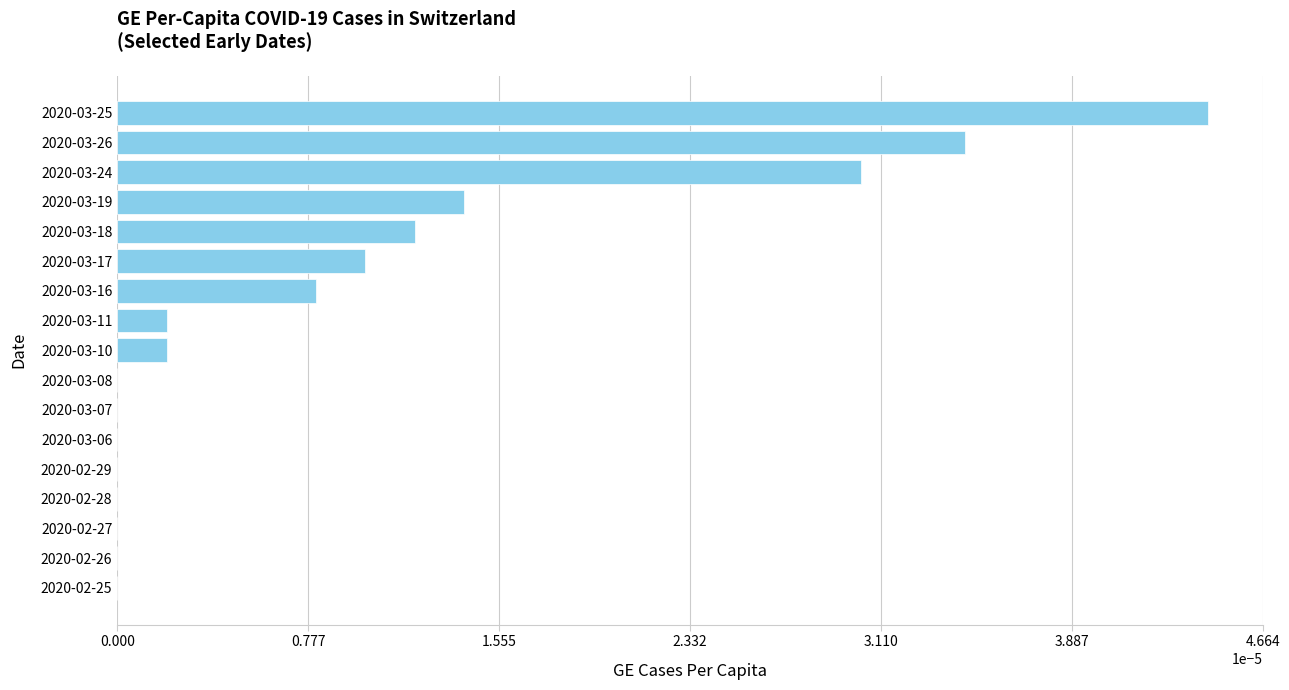

Which label corresponds to the largest value in the chart?

2020-03-25